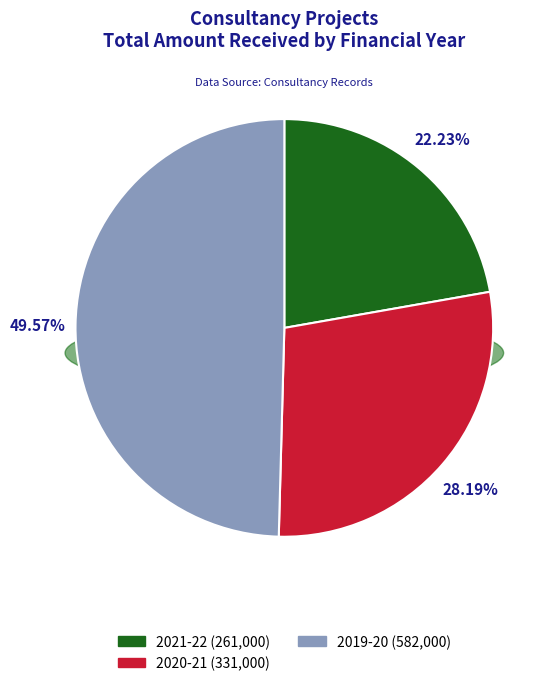

Rank the categories by value from lowest to highest.

2021-22, 2020-21, 2019-20